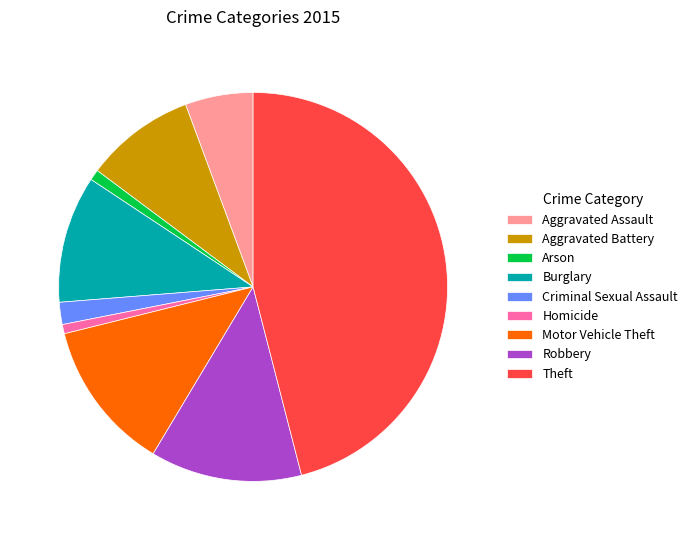

The Aggravated Assault slice represents 6% of the pie. True or false?

True